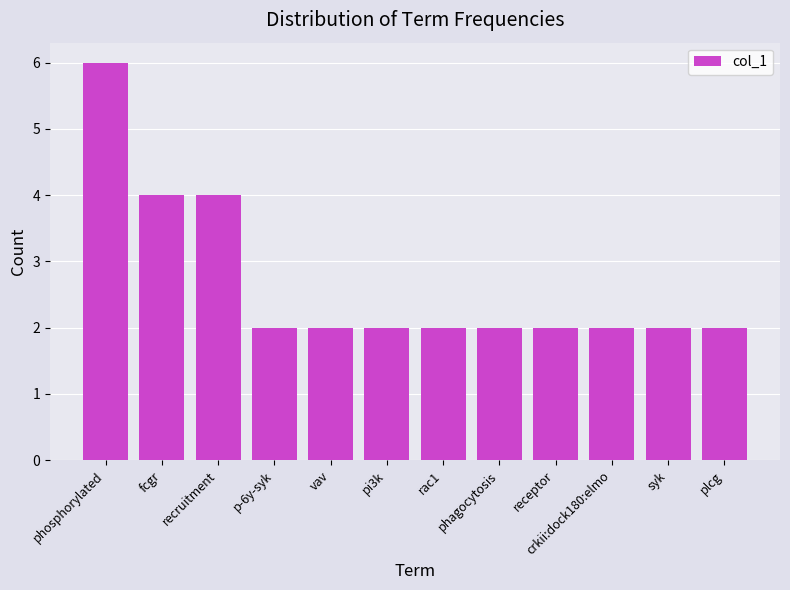

Reading left to right, transcribe all the data shown in this chart.

phosphorylated=6	fcgr=4	recruitment=4	p-6y-syk=2	vav=2	pi3k=2	rac1=2	phagocytosis=2	receptor=2	crkii:dock180:elmo=2	syk=2	plcg=2